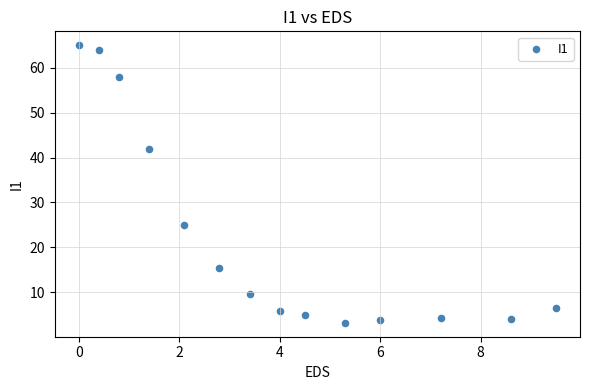

What is the range of X values (max minus min)?

9.5